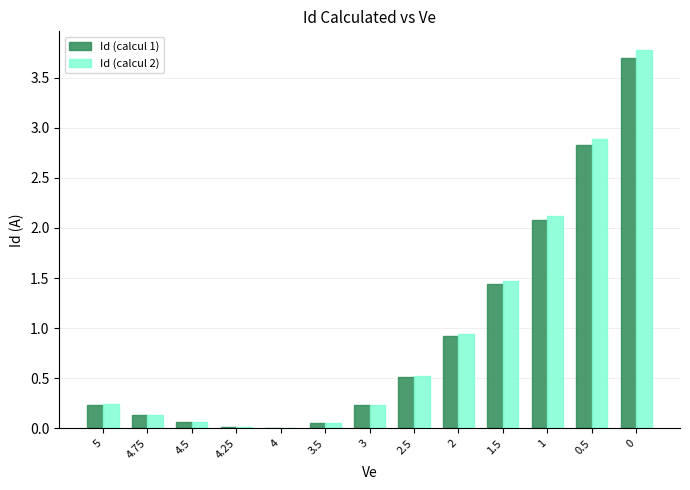

Does the chart contain stacked bars?

No